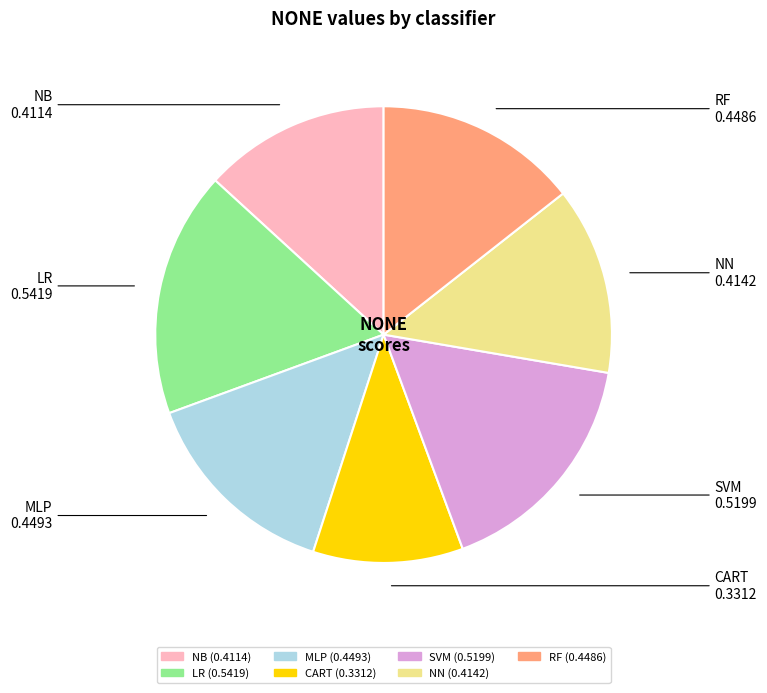

Is there a majority slice in this chart?

No